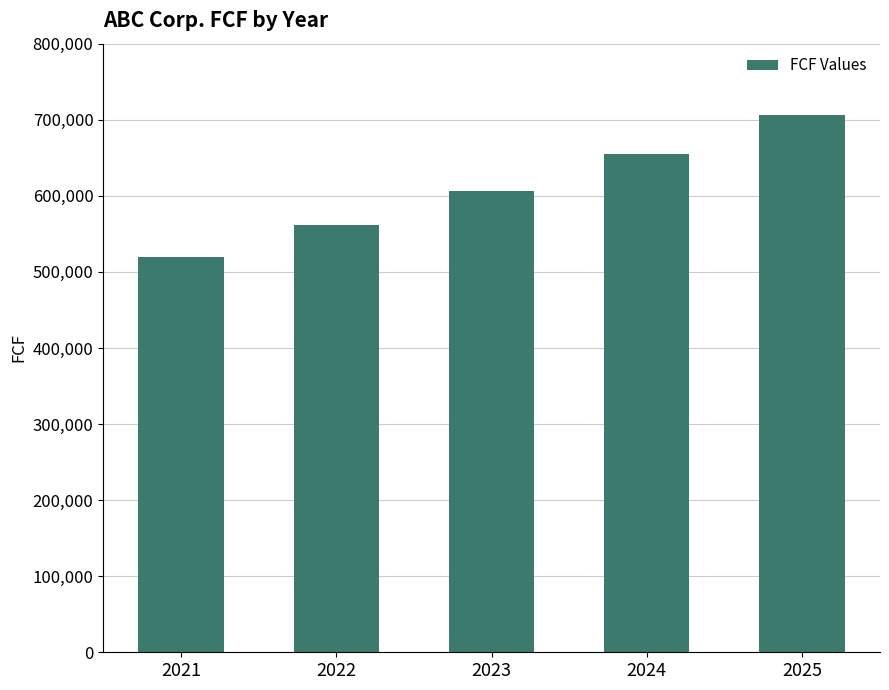

List the labels in order of value, largest first.

2025, 2024, 2023, 2022, 2021